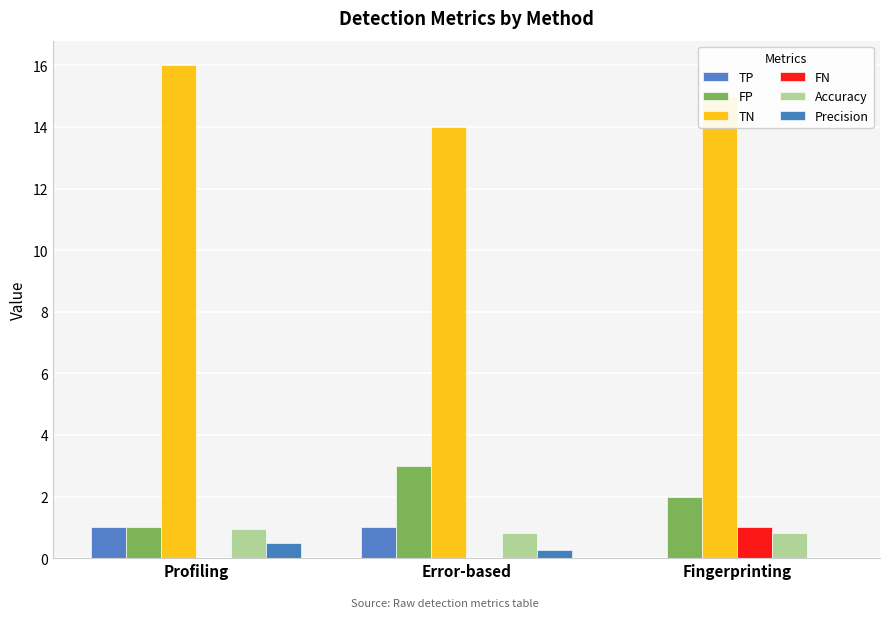

Does the chart contain stacked bars?

No